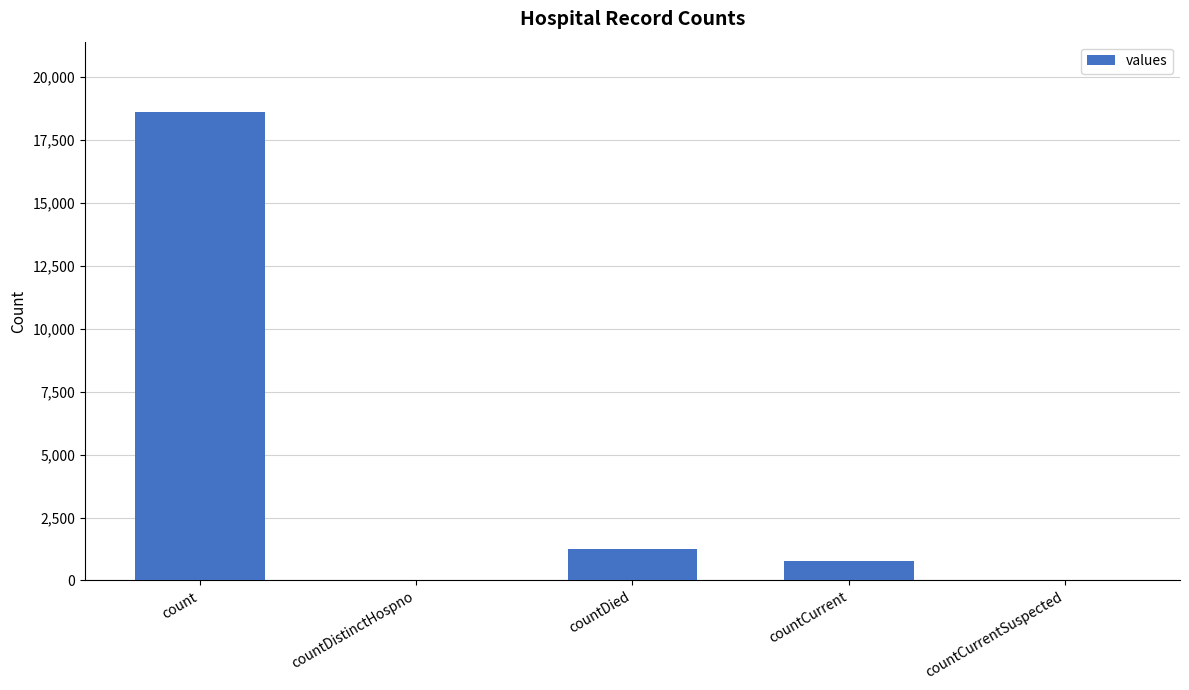

Reading left to right, transcribe all the data shown in this chart.

18615	0	1250	789	0